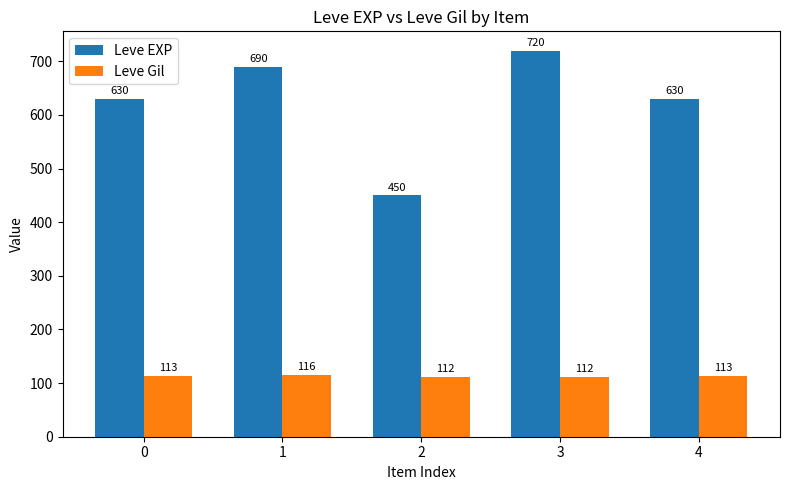

The value of Leve Gil at 0 is 70. True or false?

False